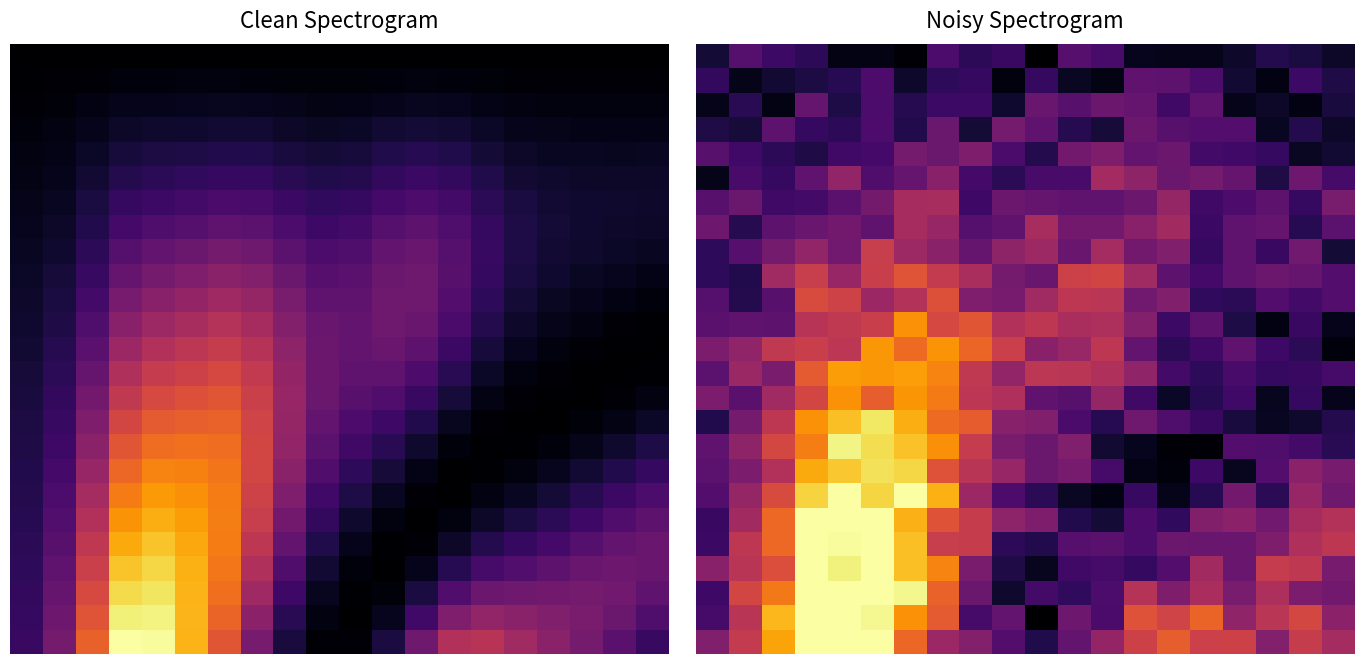

At how many categories does at least one series exceed 0?

20